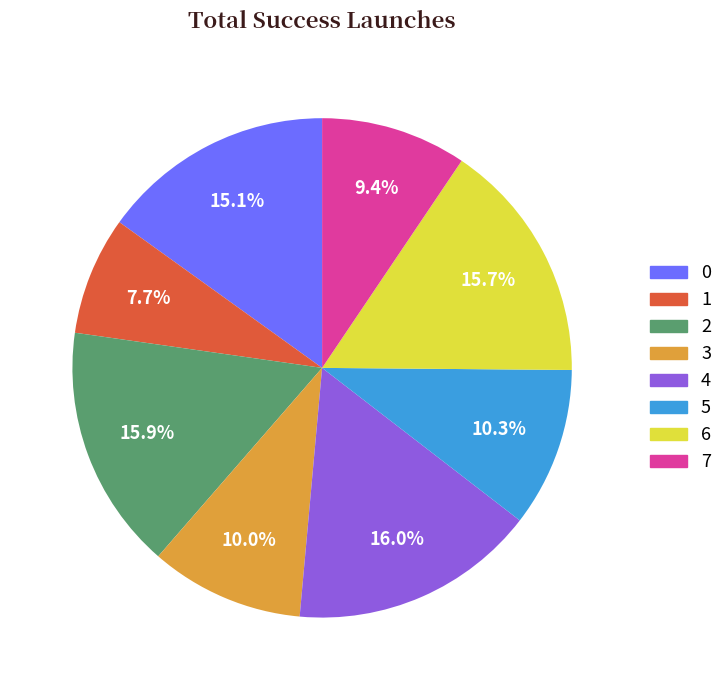

To the nearest percent, what is the difference between the 1 and 7 slice percentages?

2%